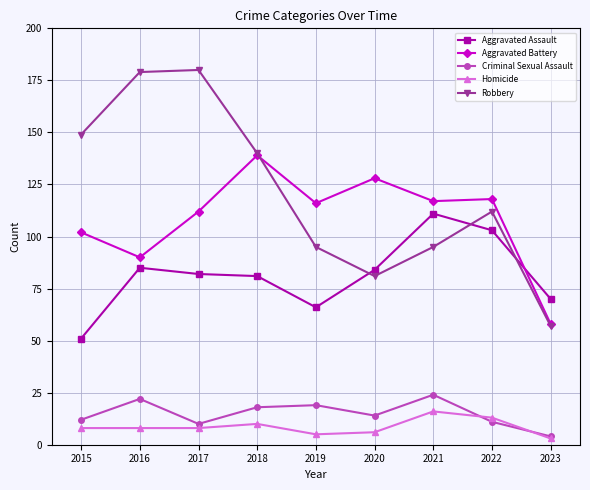

How many categories are shown in the chart?

9